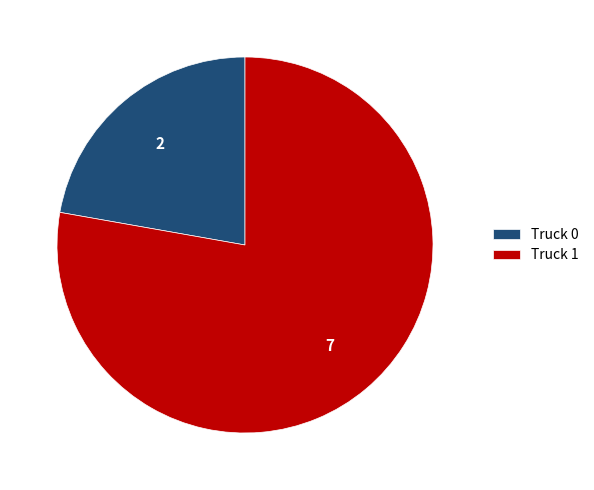

Rank the categories by value from highest to lowest.

Truck 1, Truck 0